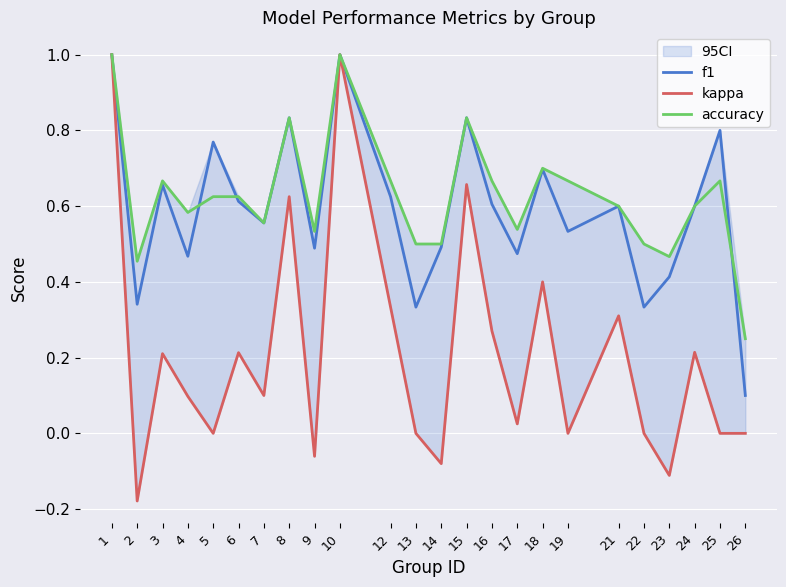

Which category has the lowest value in the kappa series?

2